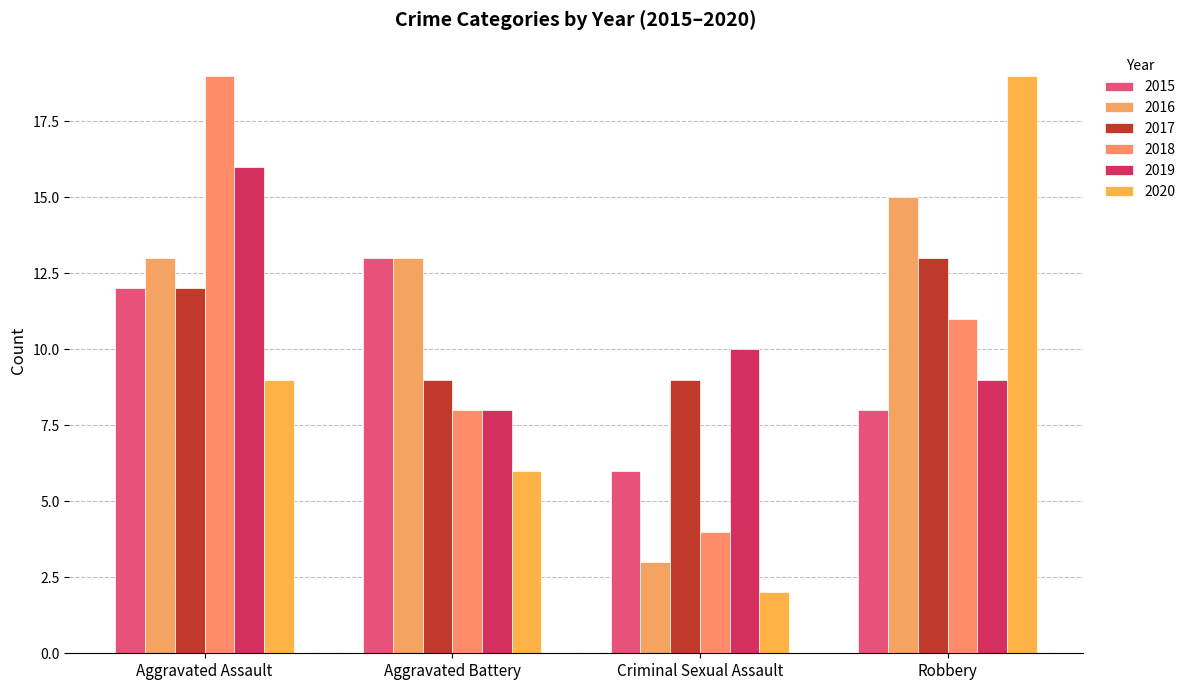

What is the total value across all series at Aggravated Battery?

57